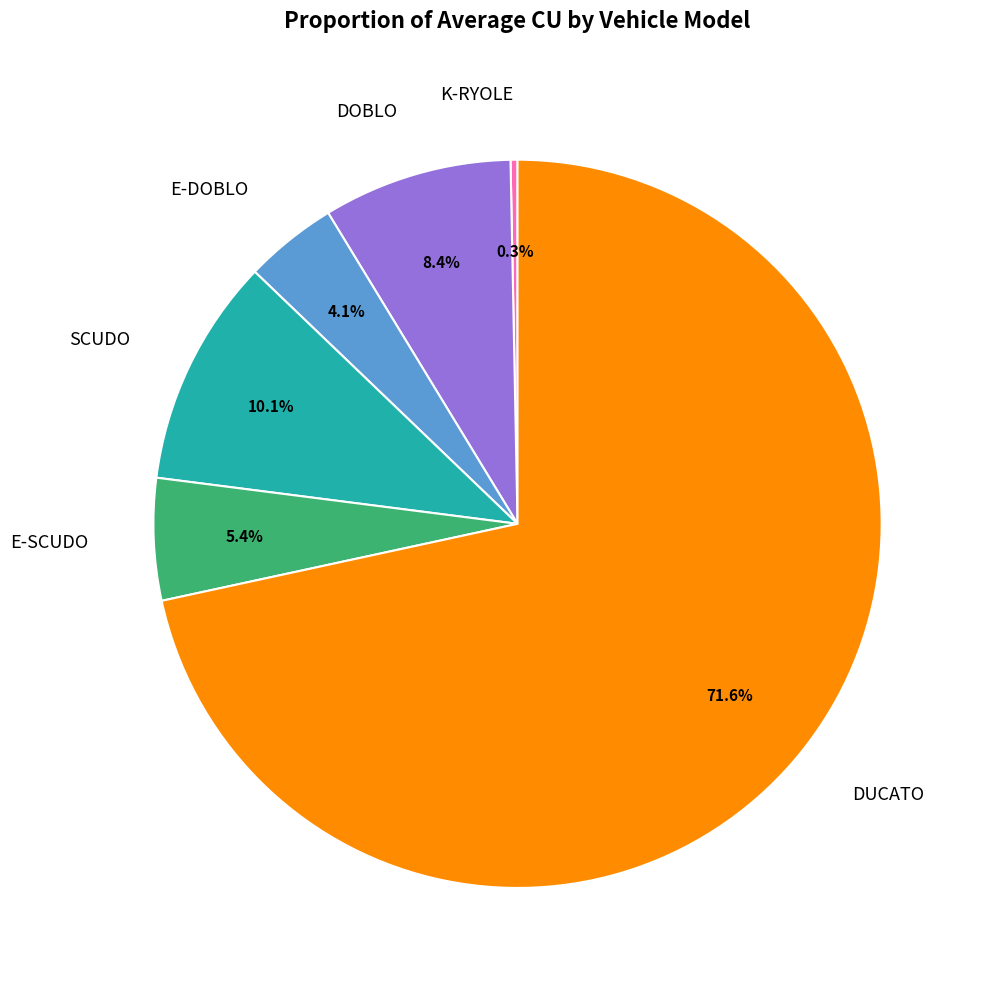

Is there a majority slice in this chart?

Yes